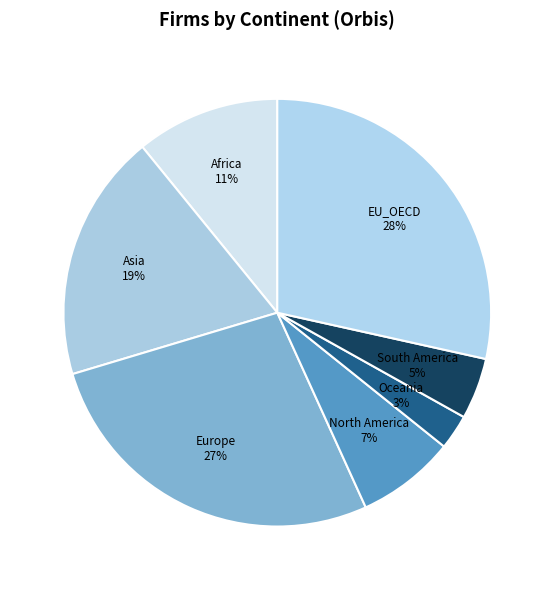

Does any single category account for the majority?

No